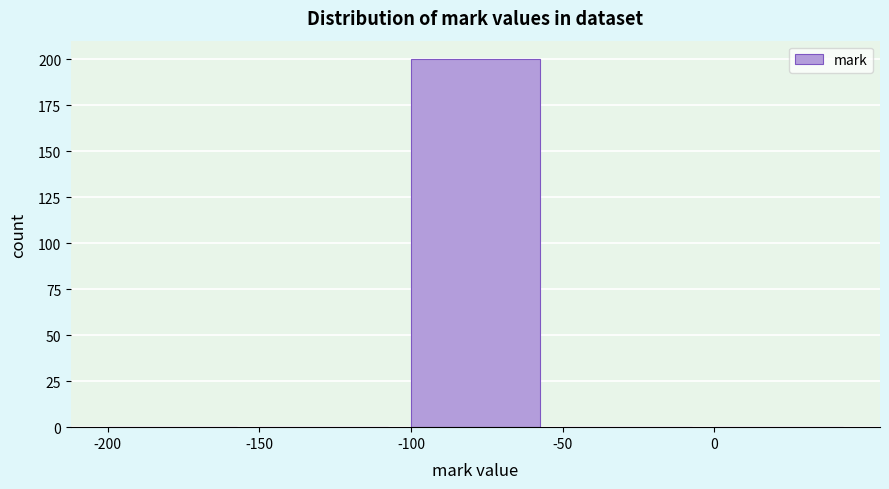

How tall is the bar that spans -100 to -50 on the x-axis? The values are not printed on the chart, so give them approximately, as read against the axis.

200